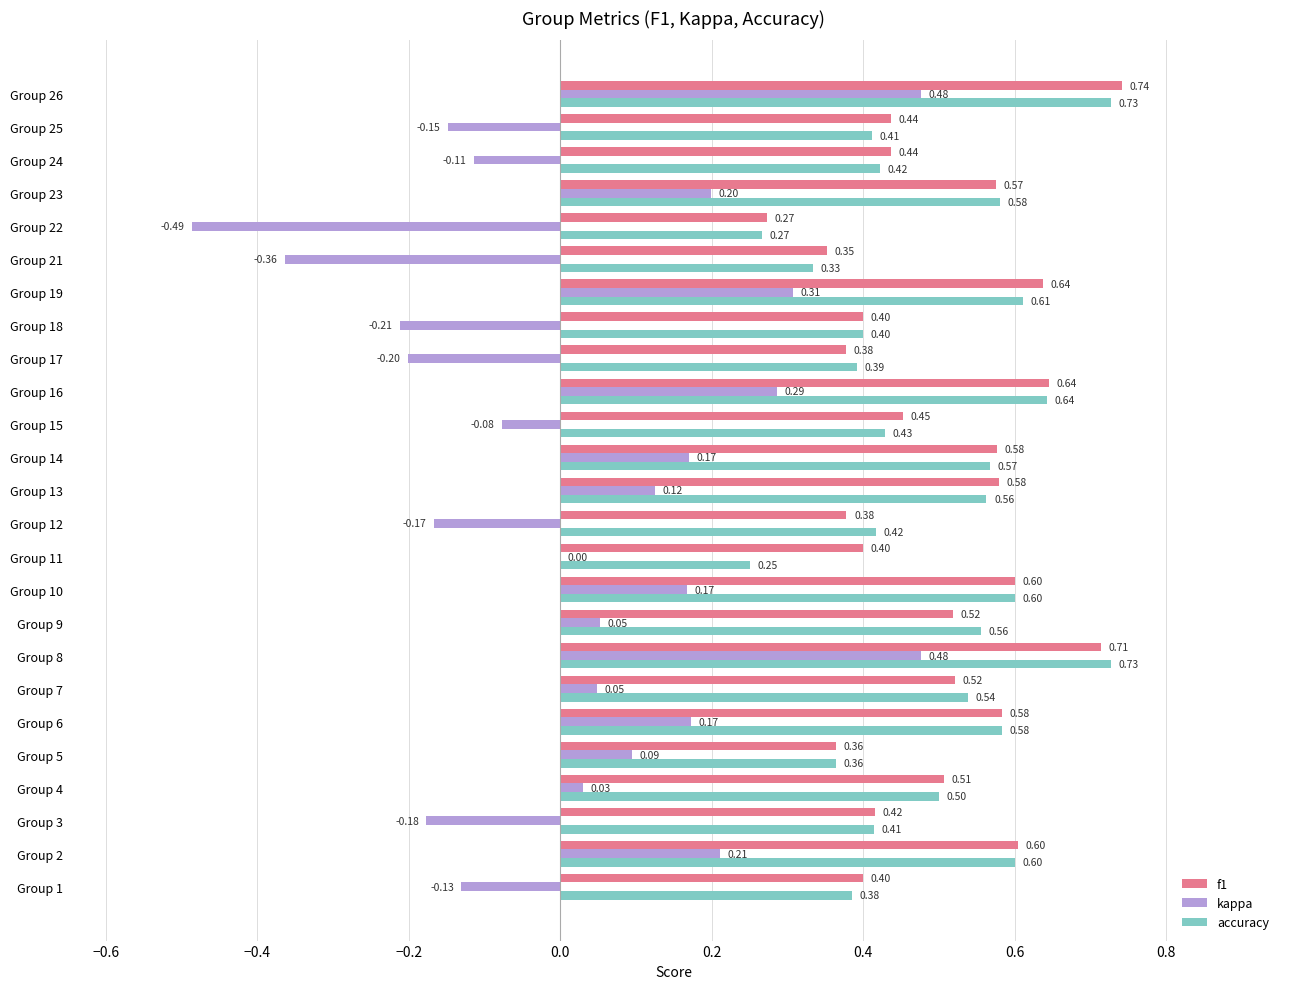

What is the total value across all series at Group 17?

0.6